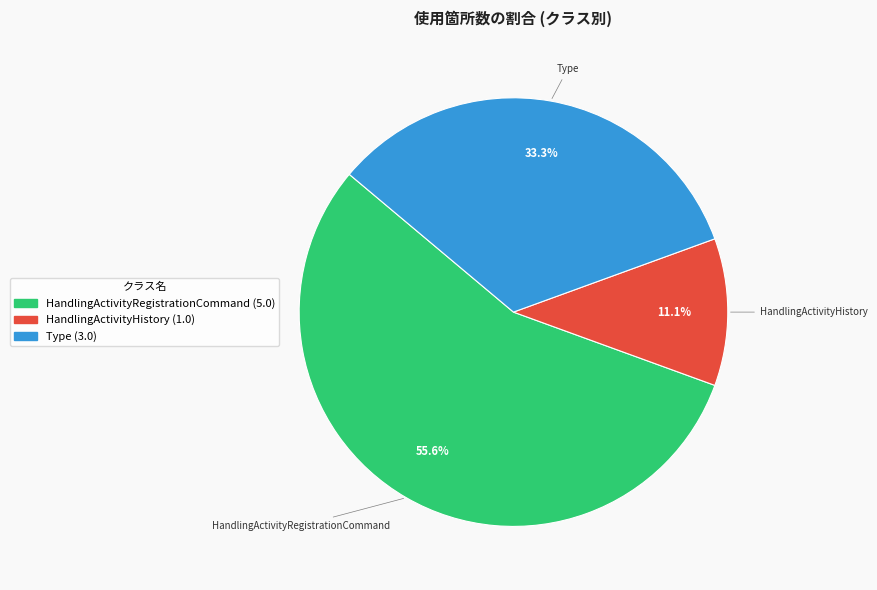

Is there a majority slice in this chart?

Yes